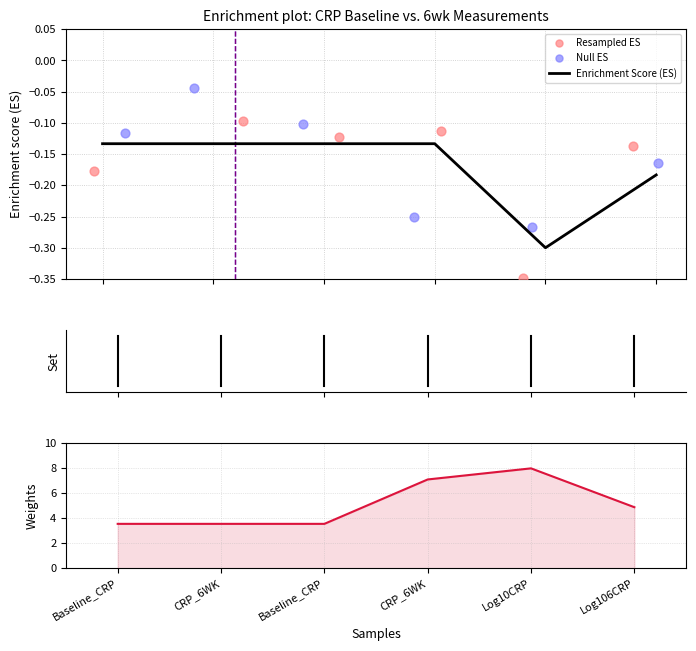

Which series contains the lowest Y value?

Resampled ES